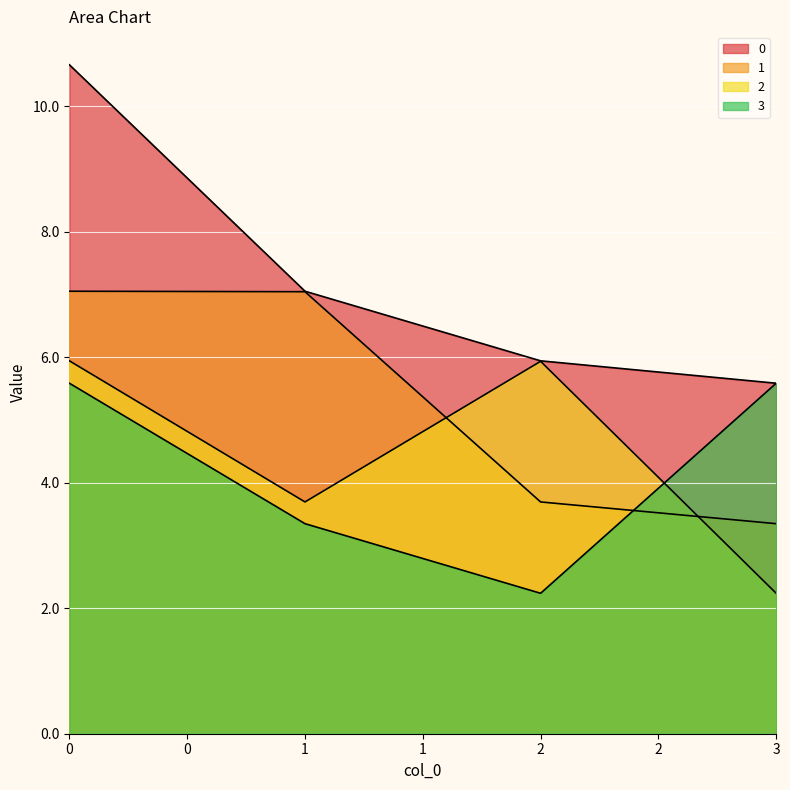

How many 0 values are between 5 and 10?

3